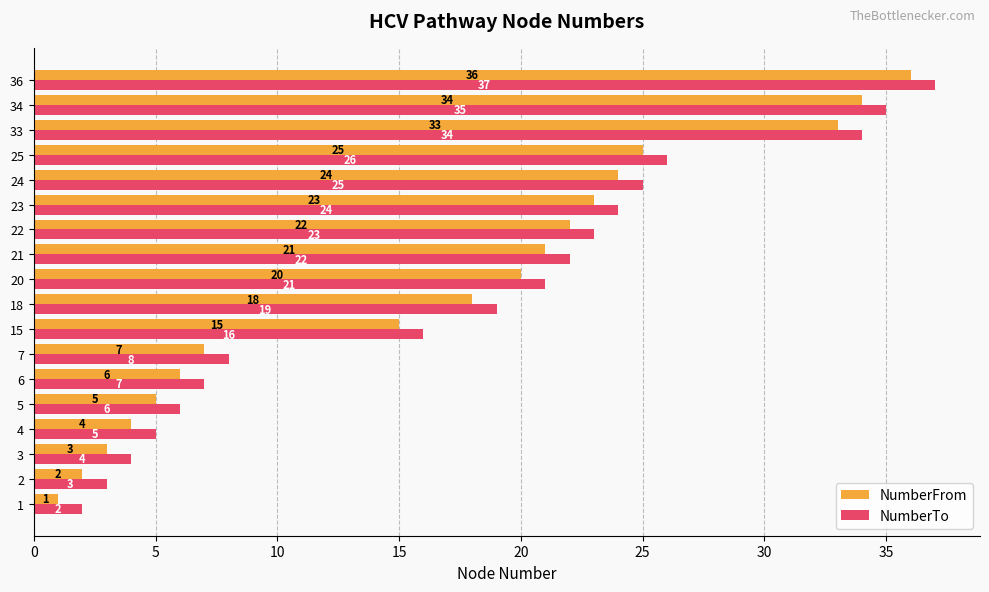

True or false: NumberTo has a value of 2 at 20.

False